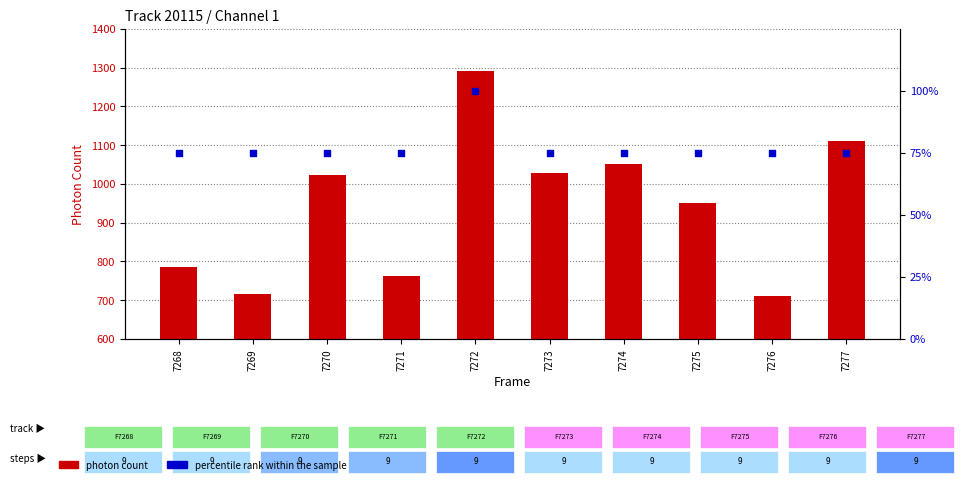

Which series has the widest spread of Y values?

photon count